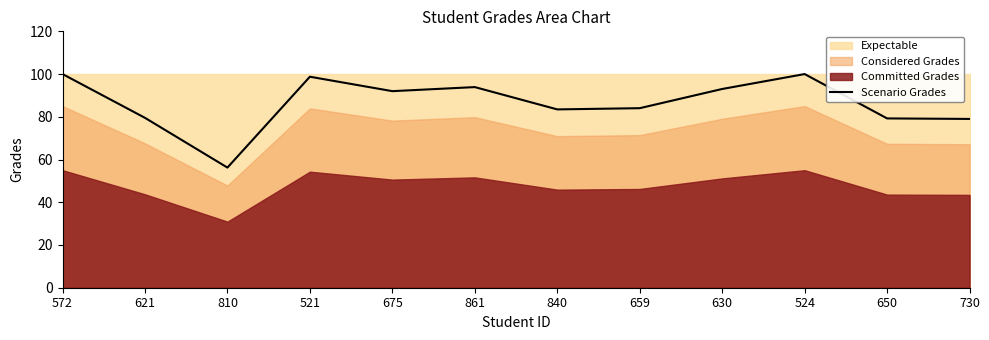

Which label corresponds to the largest value in the chart?

572